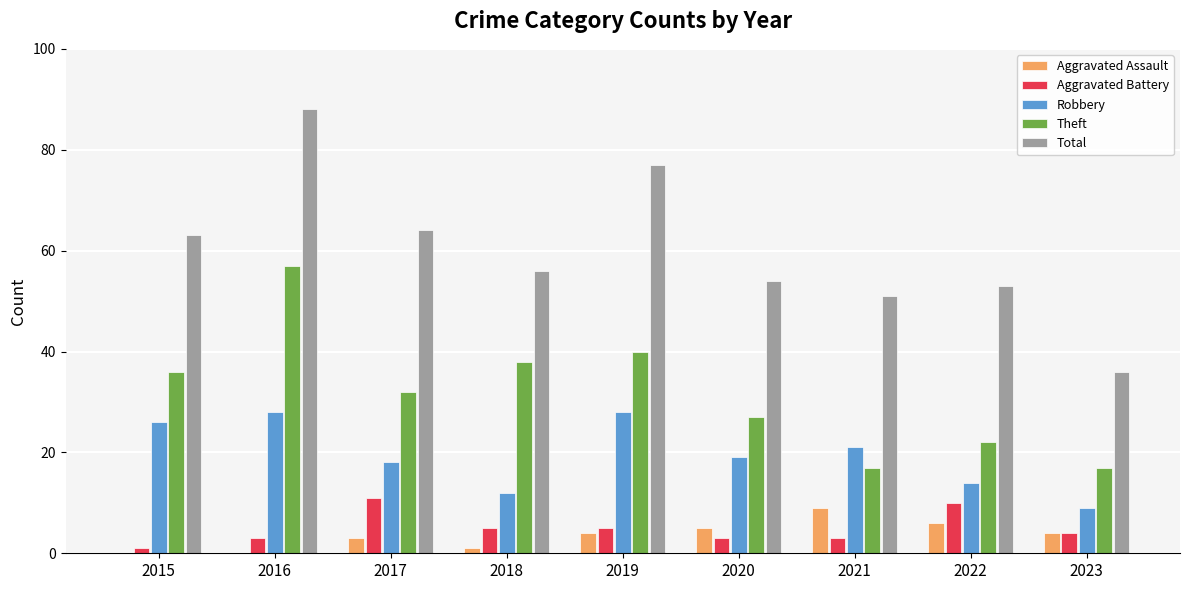

Are the bars grouped side by side (vs. stacked)?

Yes